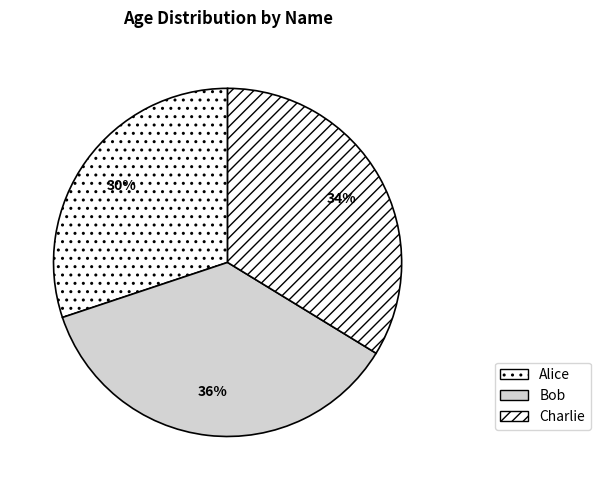

Is Charlie the majority of the pie?

No